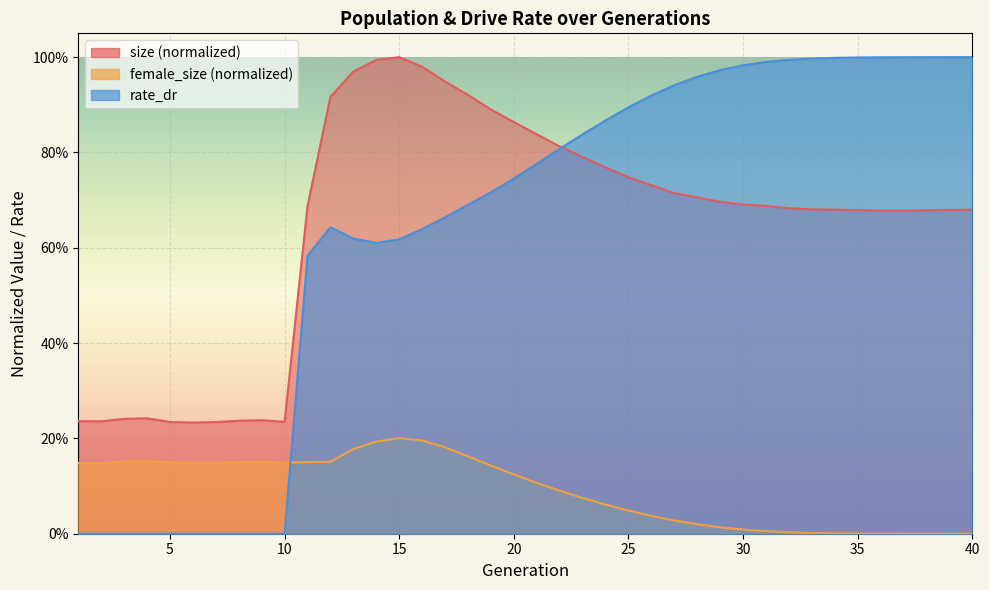

Where is the first local minimum for size?

2